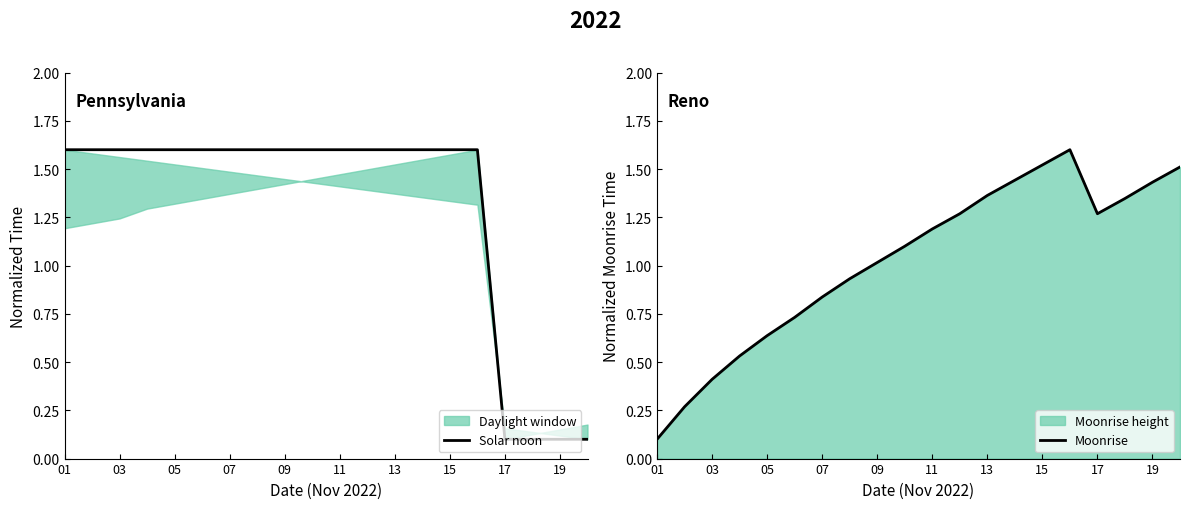

True or false: Solar noon has a value of 1.6 at 13.

True